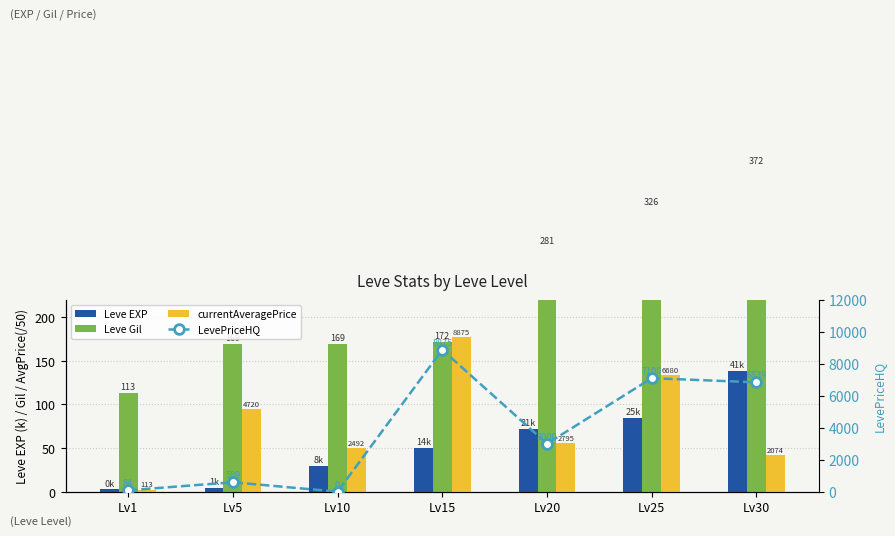

Does the chart contain any negative values?

No